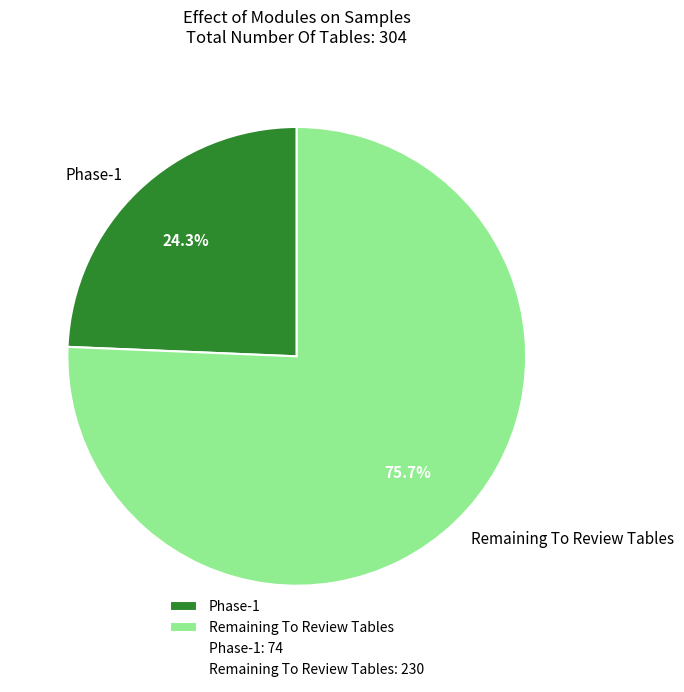

Is there any slice that represents more than half of the pie?

Yes